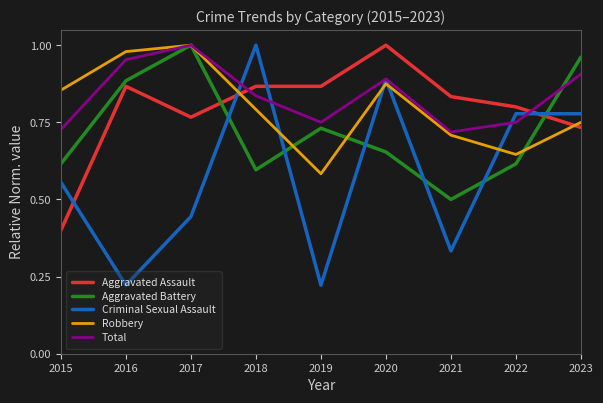

What is the total value across all series at 2019?

3.2